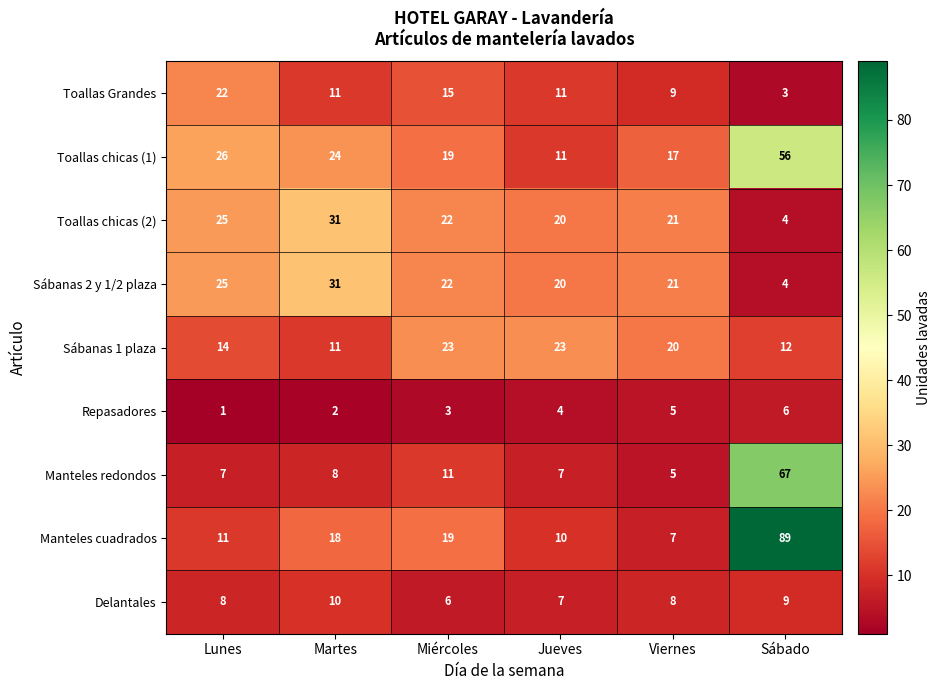

Rank the categories by Toallas chicas (1) value from highest to lowest.

Sábado, Lunes, Martes, Miércoles, Viernes, Jueves